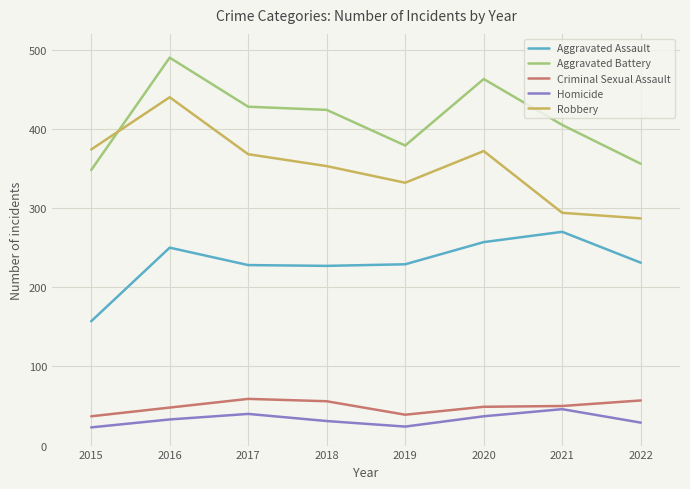

True or false: Criminal Sexual Assault and Robbery intersect in this chart.

False